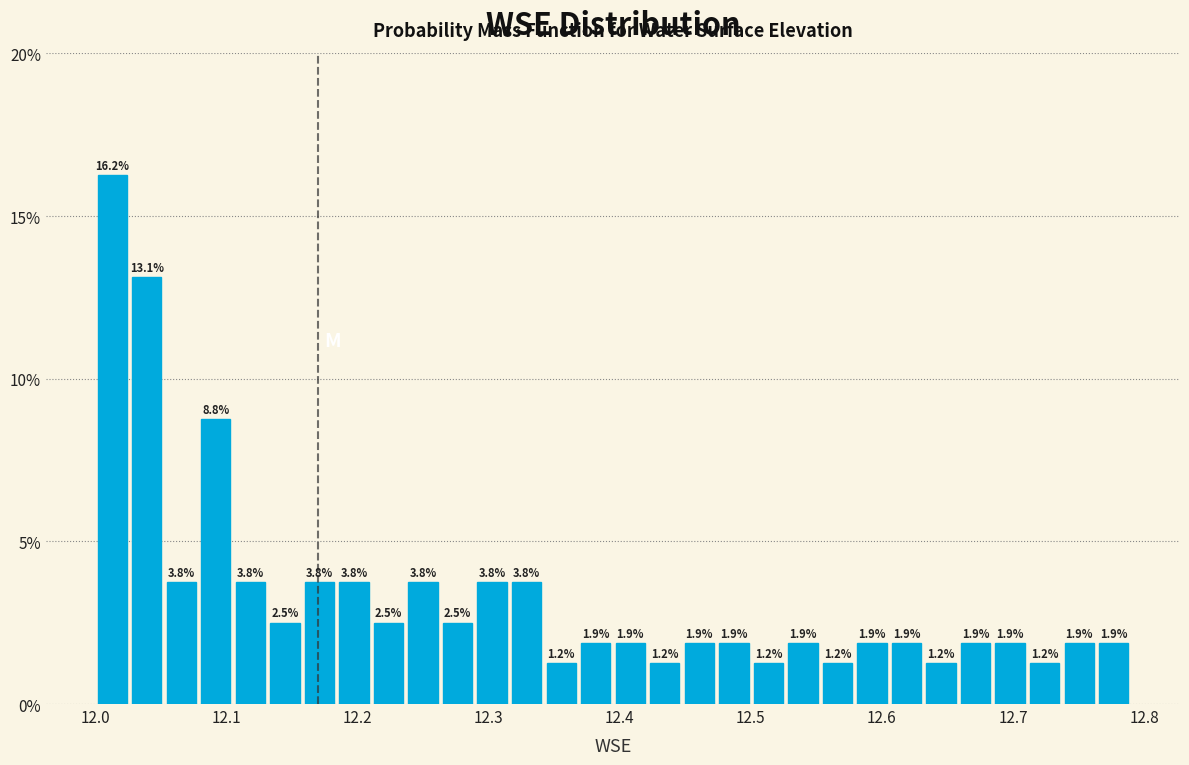

Around what value on the x-axis is the tallest bar? Give the approximate position of its centre, as read against the axis.

12.01